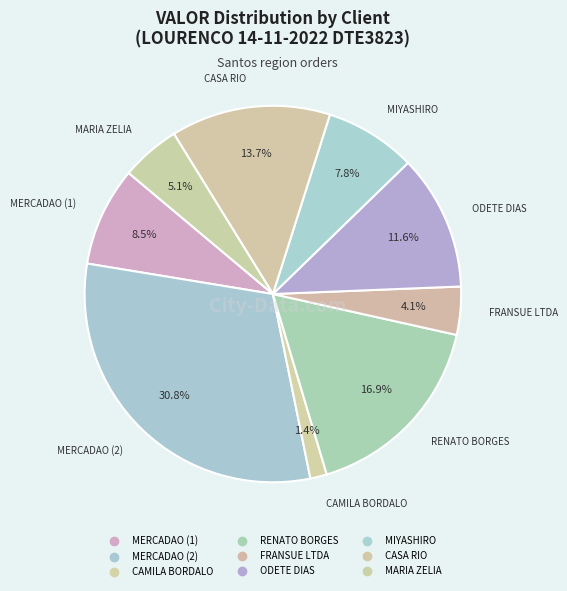

Is MIYASHIRO the majority of the pie?

No